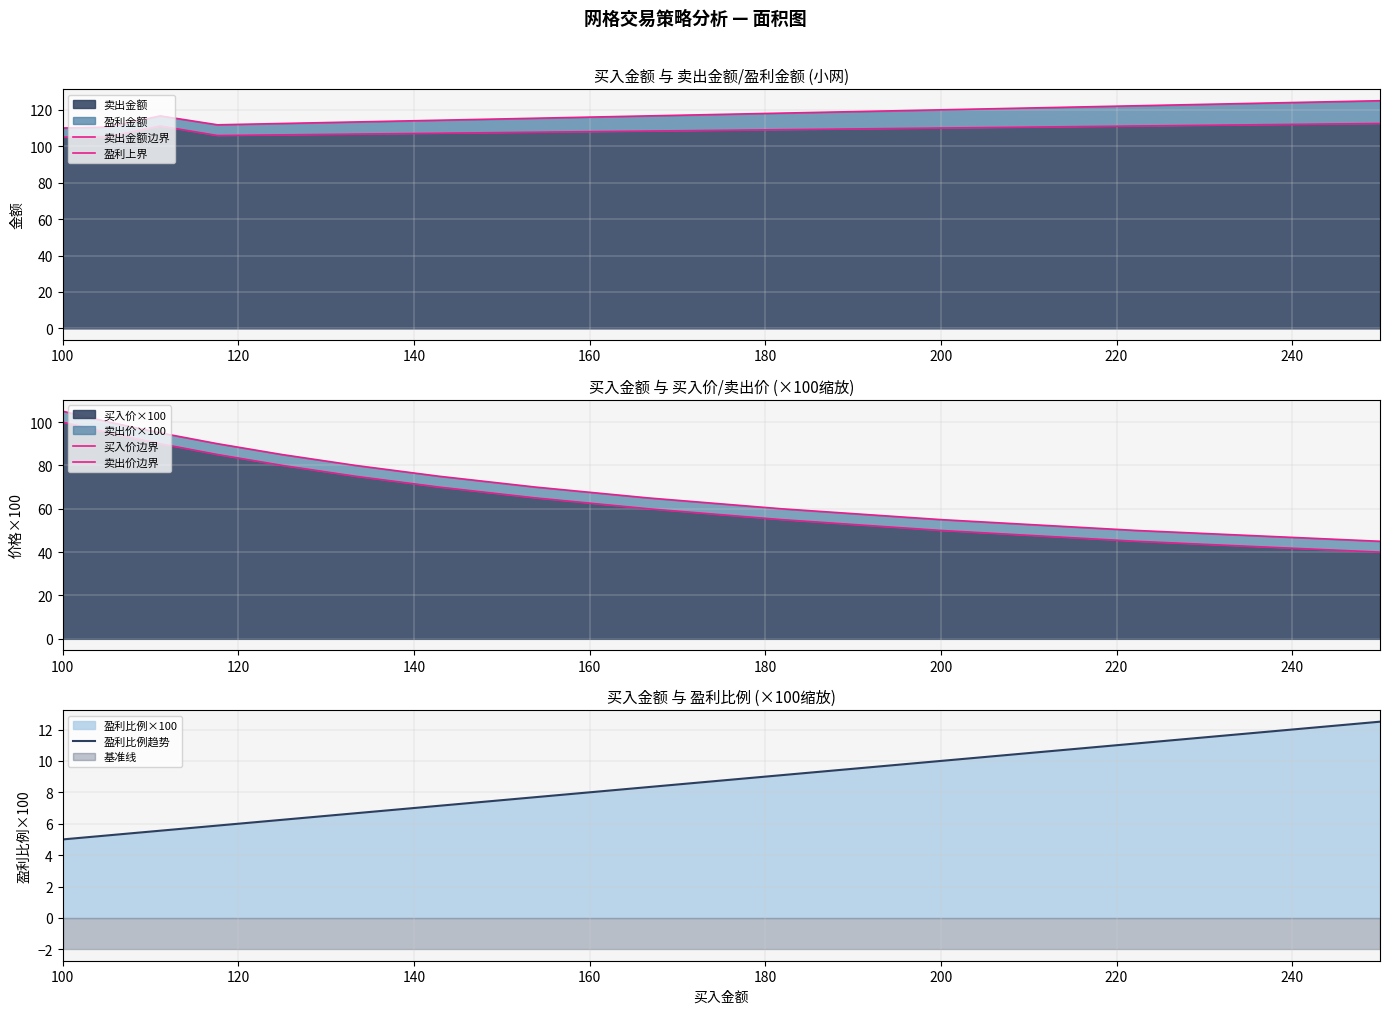

True or false: 卖出金额 has a value of 34.1 at 100.

False